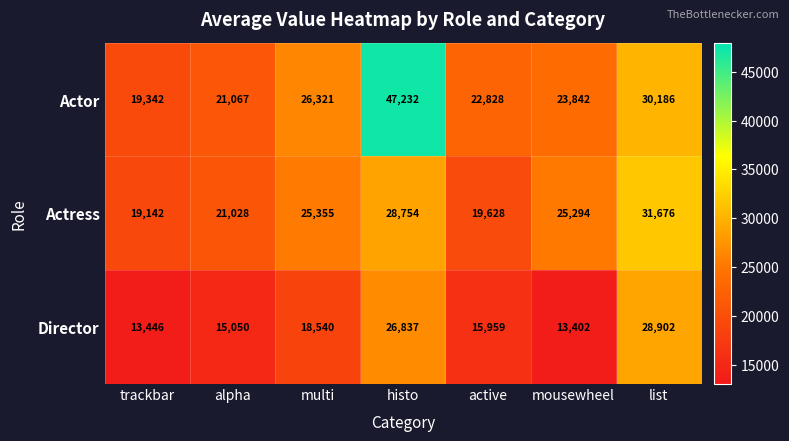

Count the number of categories in the chart.

7